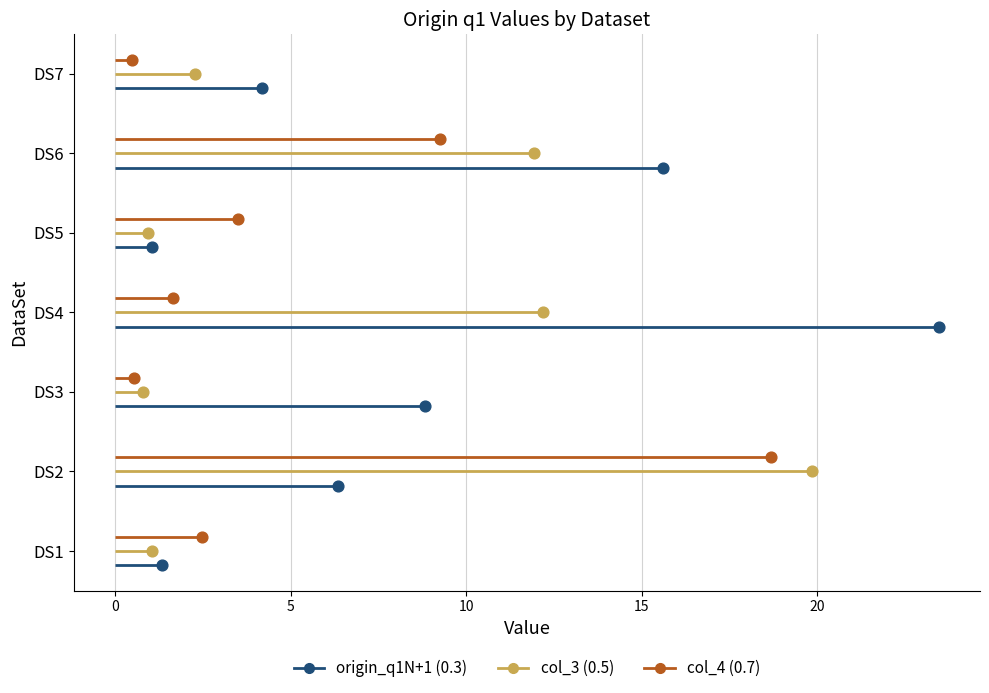

What are all the series names shown in the legend?

origin_q1N+1, col_3 (0.5), col_4 (0.7)